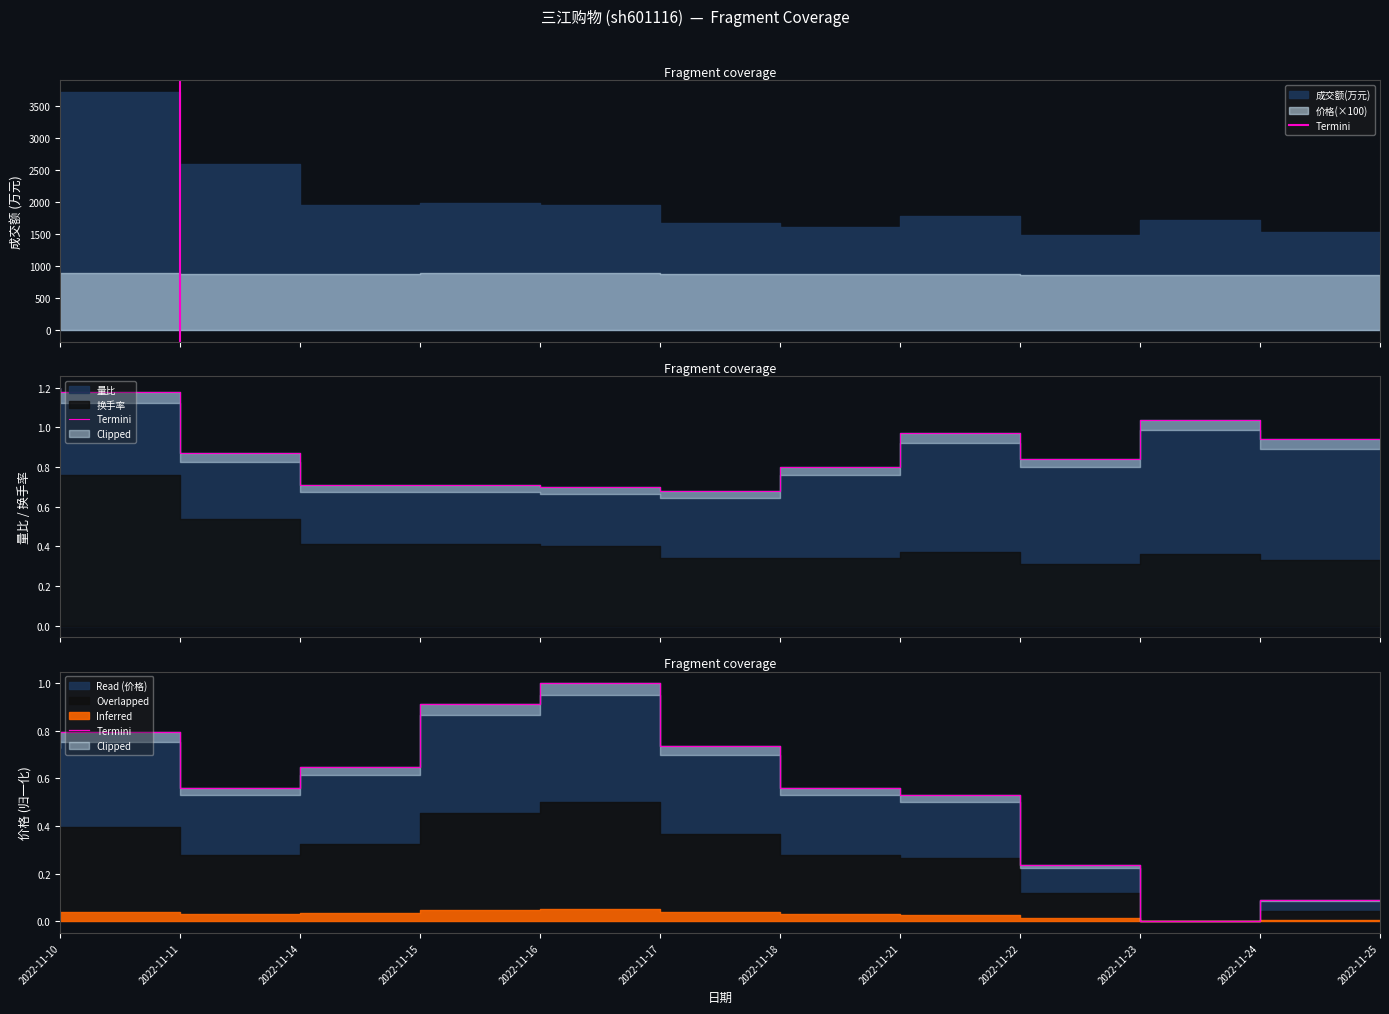

Which label corresponds to the smallest value in the chart?

2022-11-24